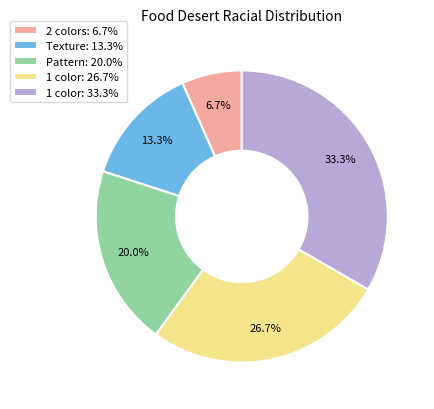

Between Texture: 13.3% and 1 color: 26.7%, which is larger?

1 color: 26.7%